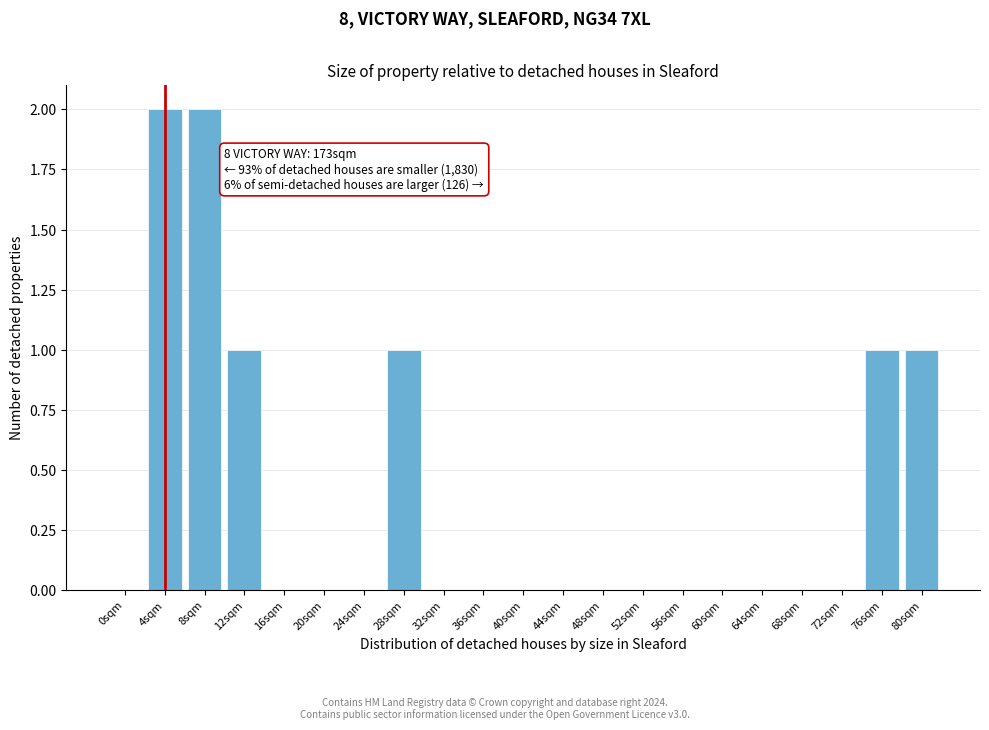

Reading right to left, what are all the values shown in this chart?

80sqm=1	76sqm=1	72sqm=0	68sqm=0	64sqm=0	60sqm=0	56sqm=0	52sqm=0	48sqm=0	44sqm=0	40sqm=0	36sqm=0	32sqm=0	28sqm=1	24sqm=0	20sqm=0	16sqm=0	12sqm=1	8sqm=2	4sqm=2	0sqm=0